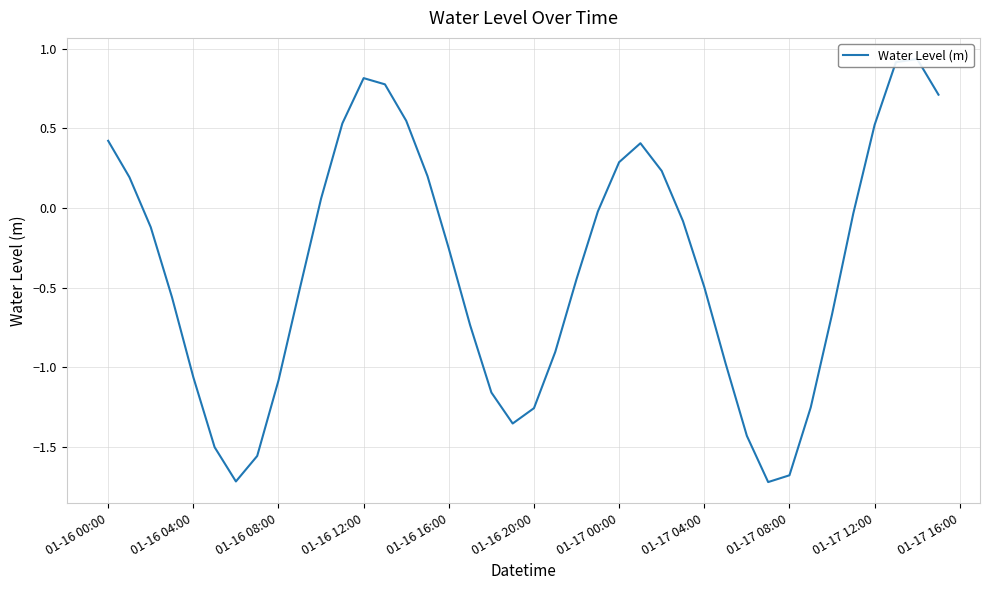

How many points are higher than both their immediate neighbors (excluding endpoints)?

3